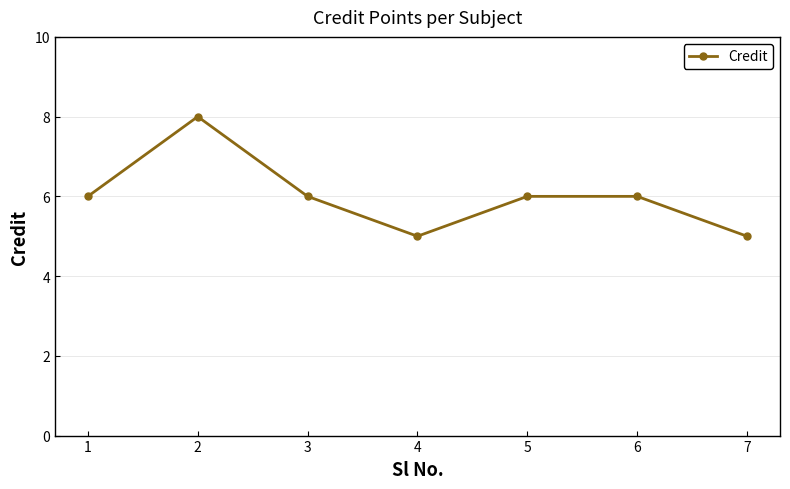

What is the approximate value at 3?

6